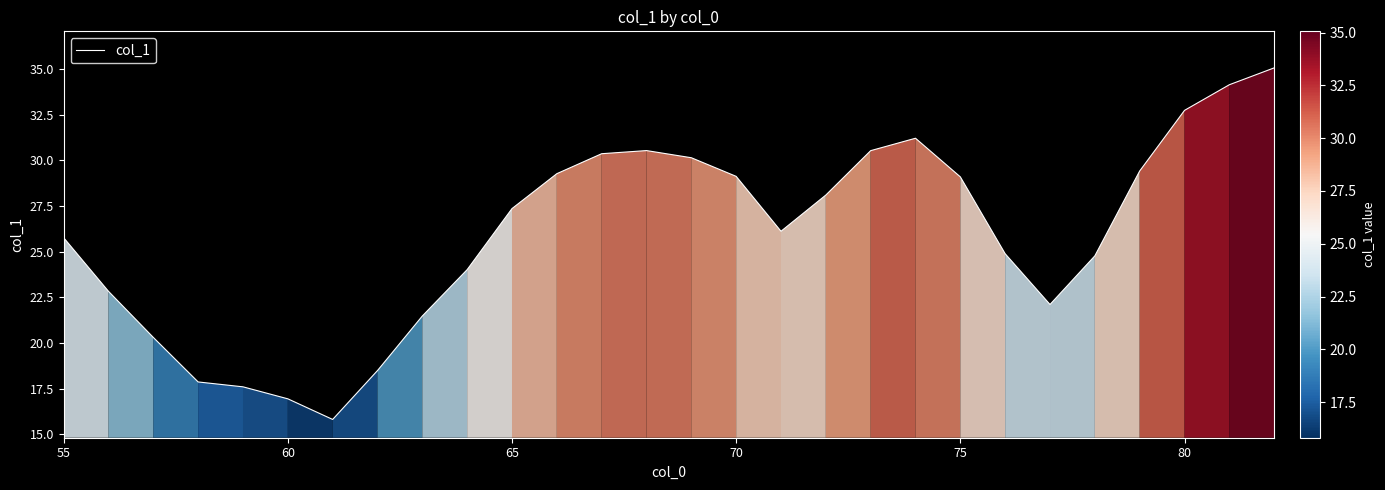

What is the smallest value displayed?

15.8